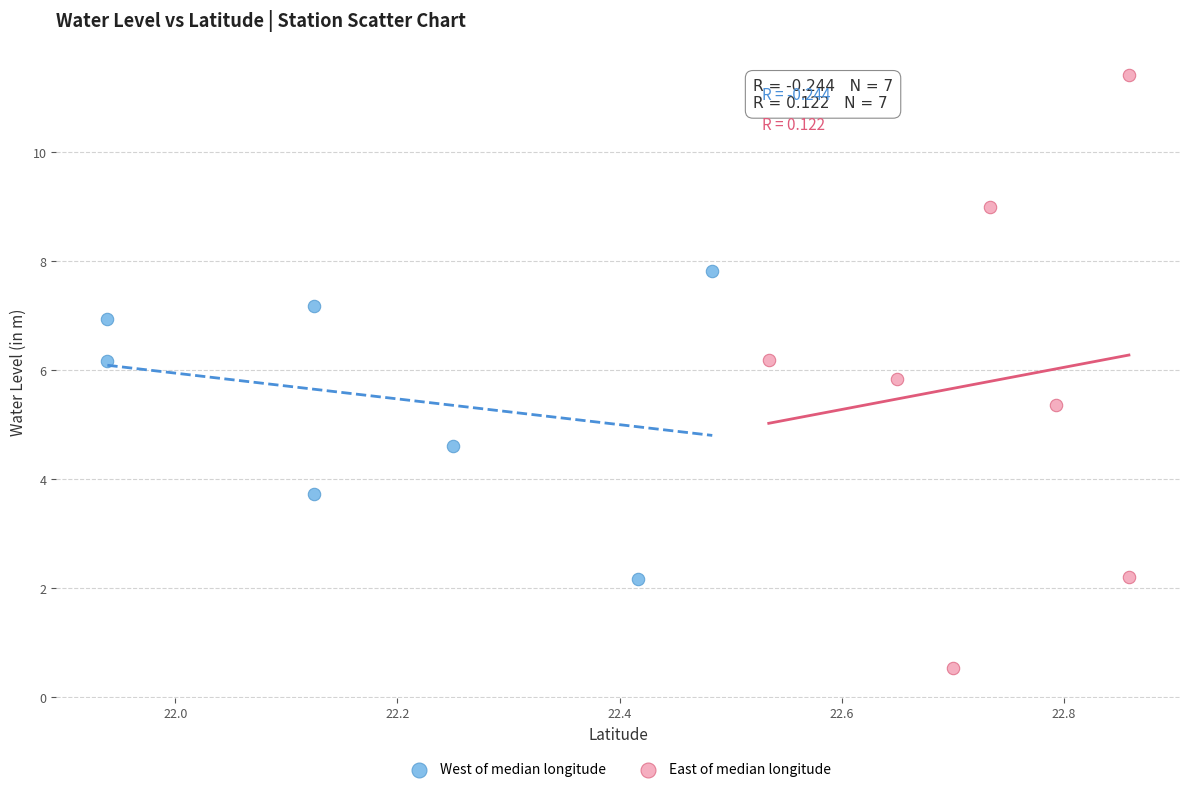

Which series reaches the minimum Y coordinate?

East of median longitude